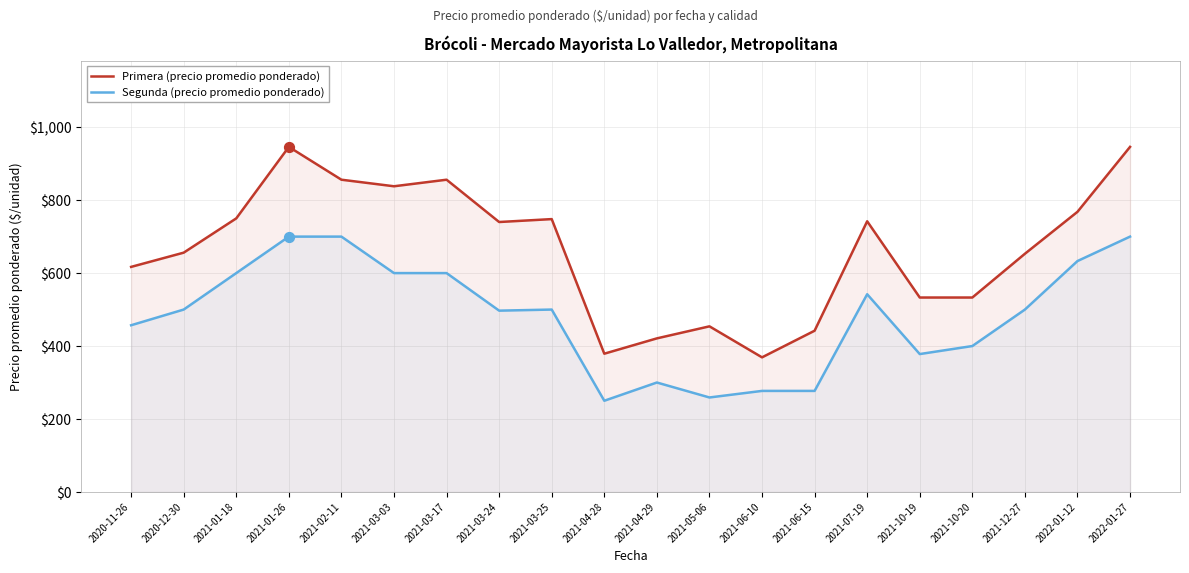

At how many categories does at least one series exceed 332?

20